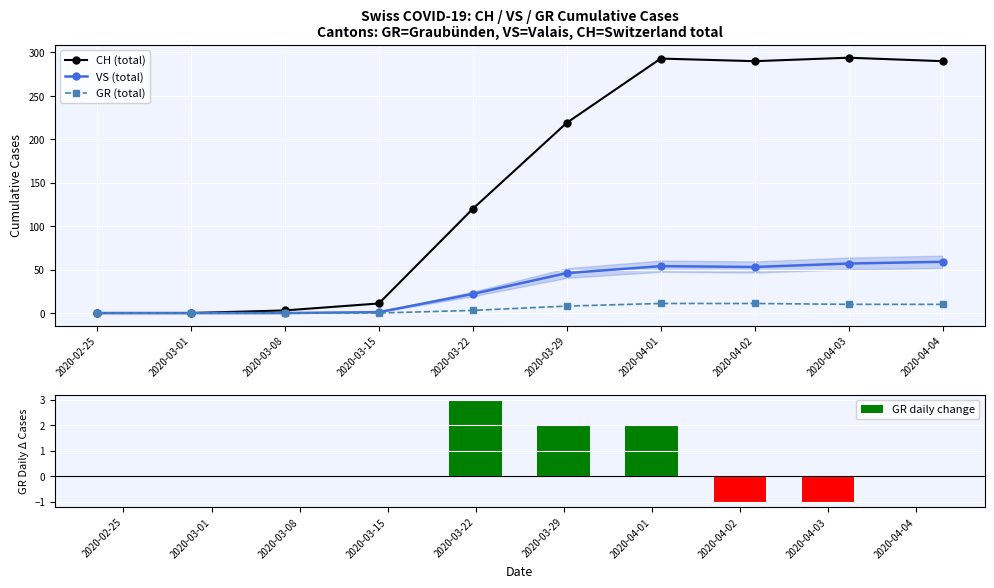

Which series has the largest range (max minus min)?

CH (total)